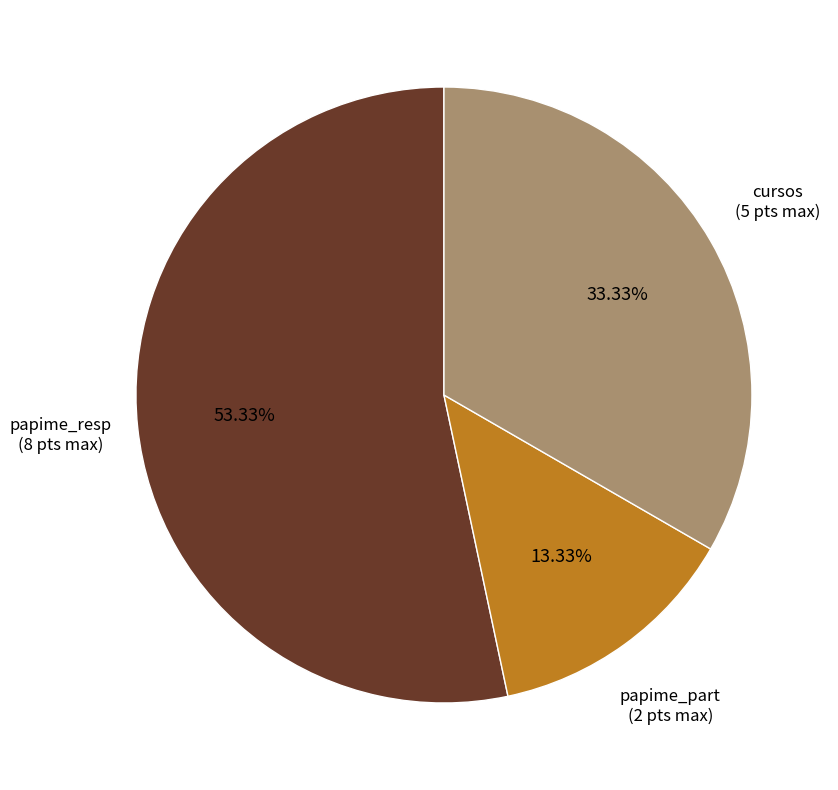

To the nearest percent, what is the difference between the largest and smallest slice percentages?

40%